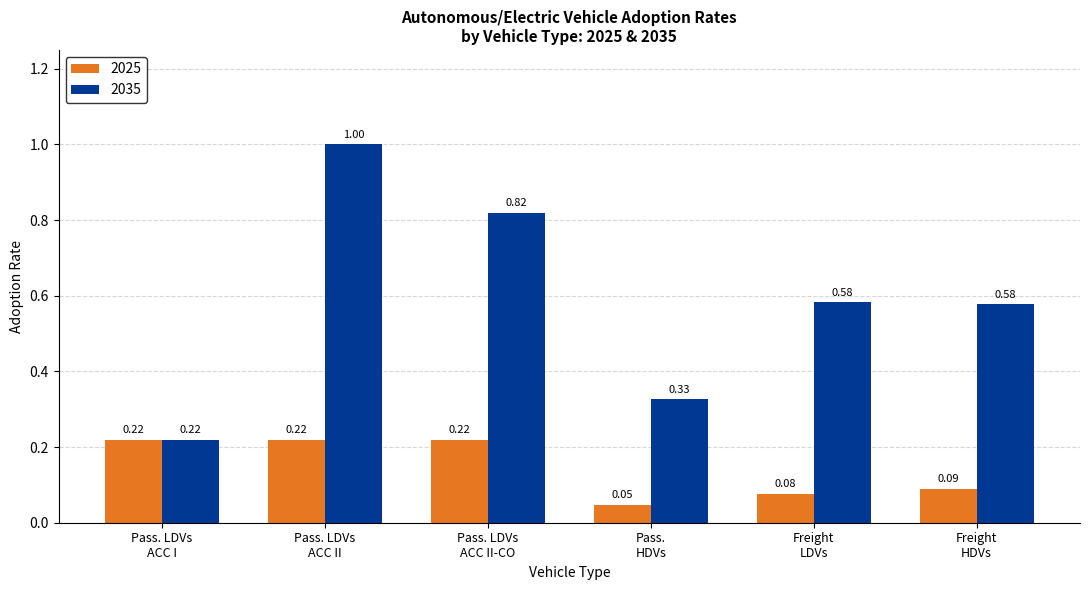

Rank the series by their maximum value, from lowest to highest.

2025, 2035